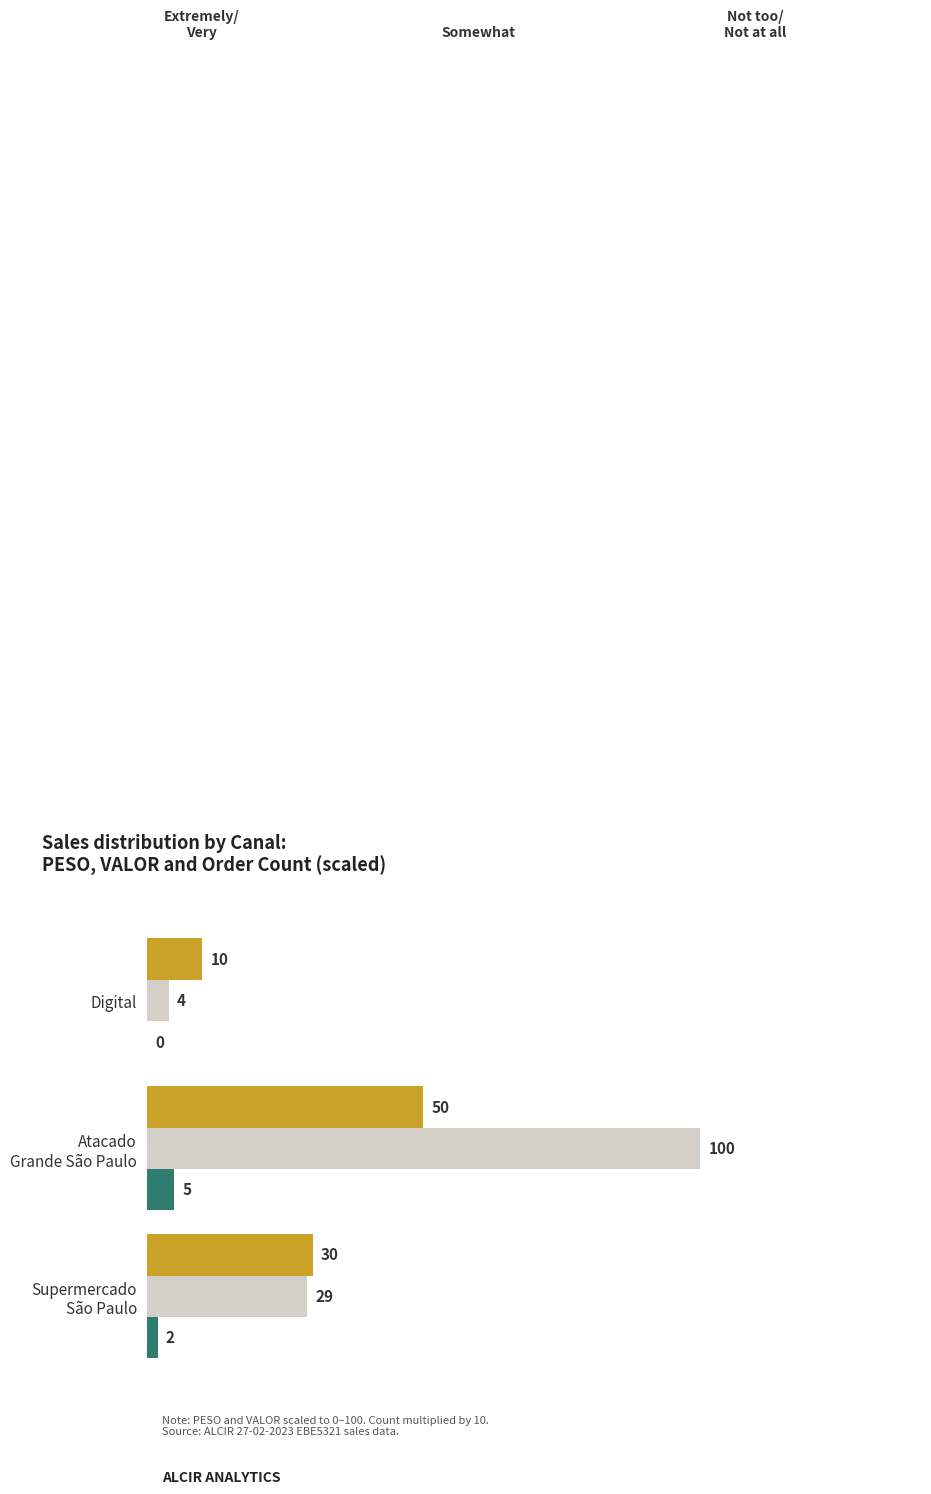

What is the total value across all series at Digital?

14